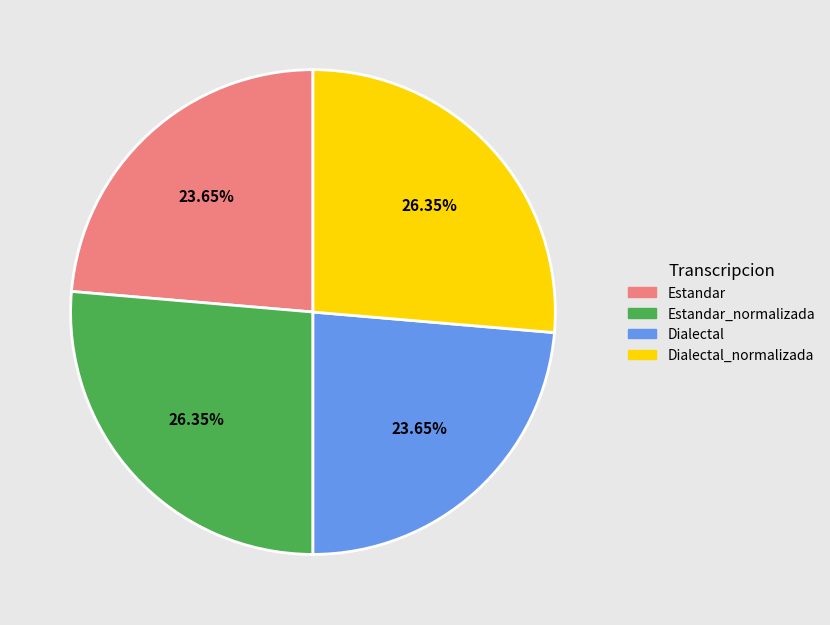

Is there any slice that represents more than half of the pie?

No